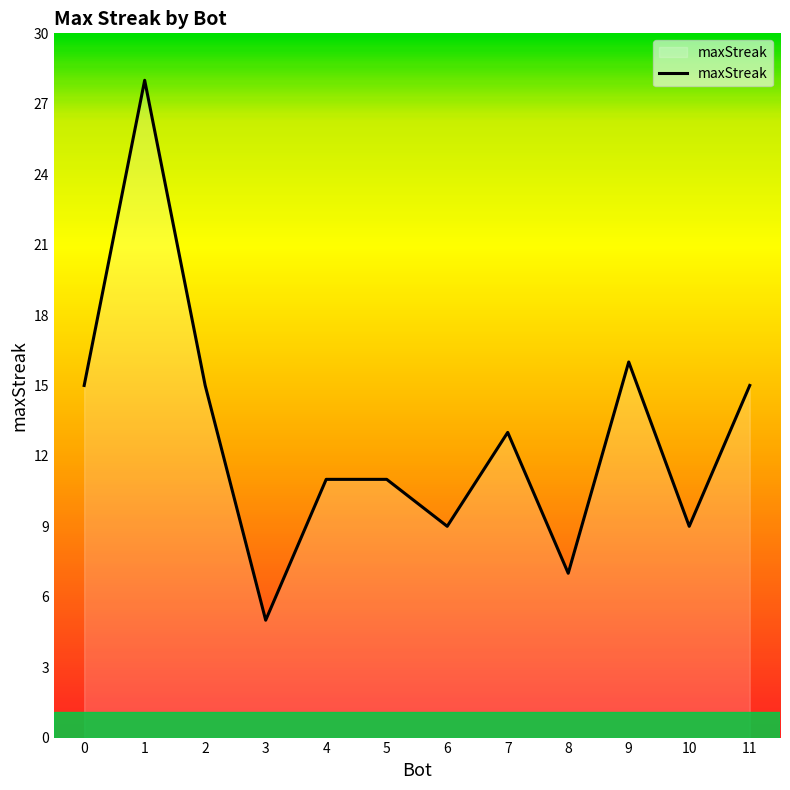

What is the maximum value shown in the chart?

28